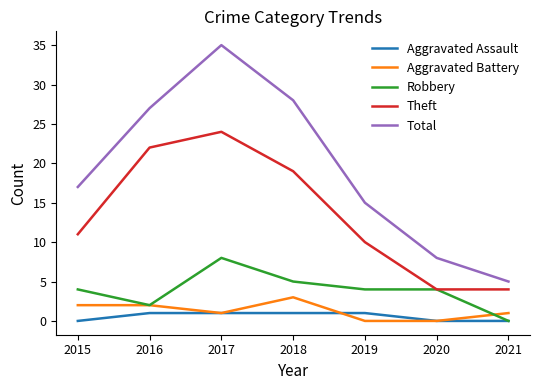

Read the Aggravated Battery value at 2018.

3